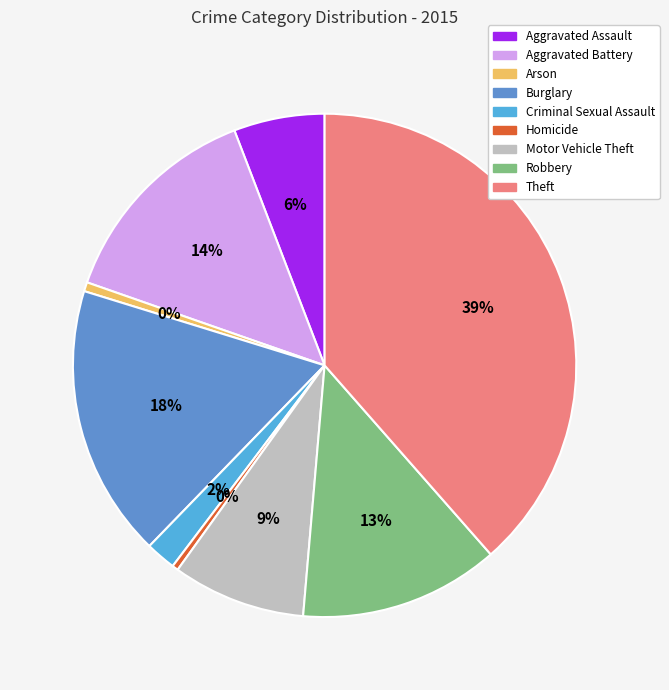

What percentage do Criminal Sexual Assault and Arson together represent?

2.5%